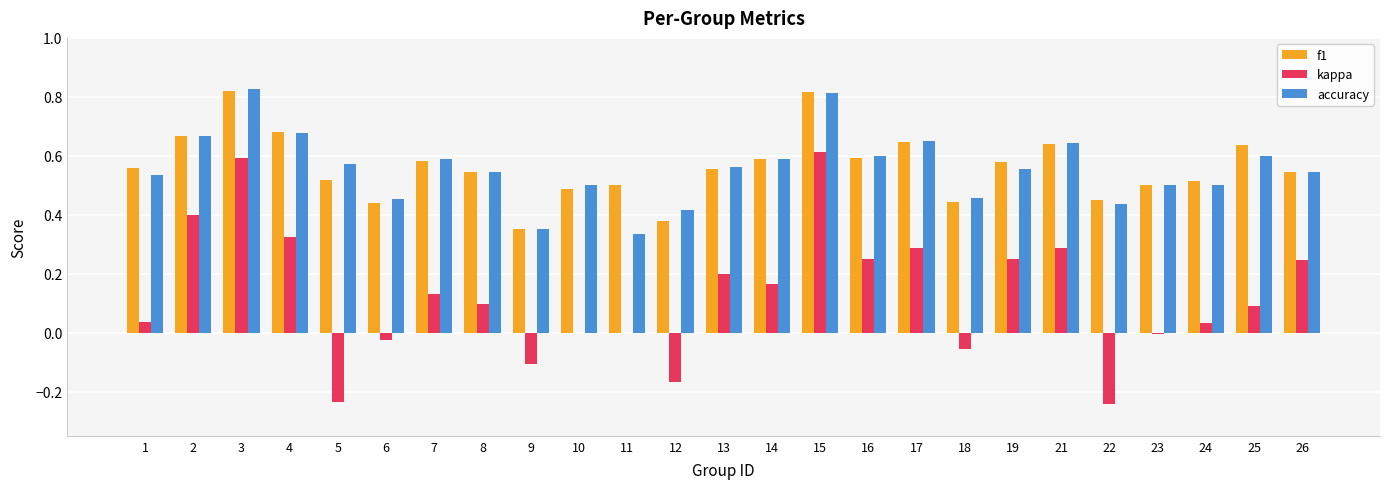

Is the value of f1 at 23 greater than the value of kappa at 4?

Yes